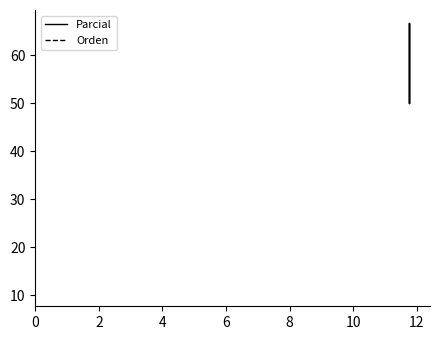

Which series has the largest range (max minus min)?

Parcial